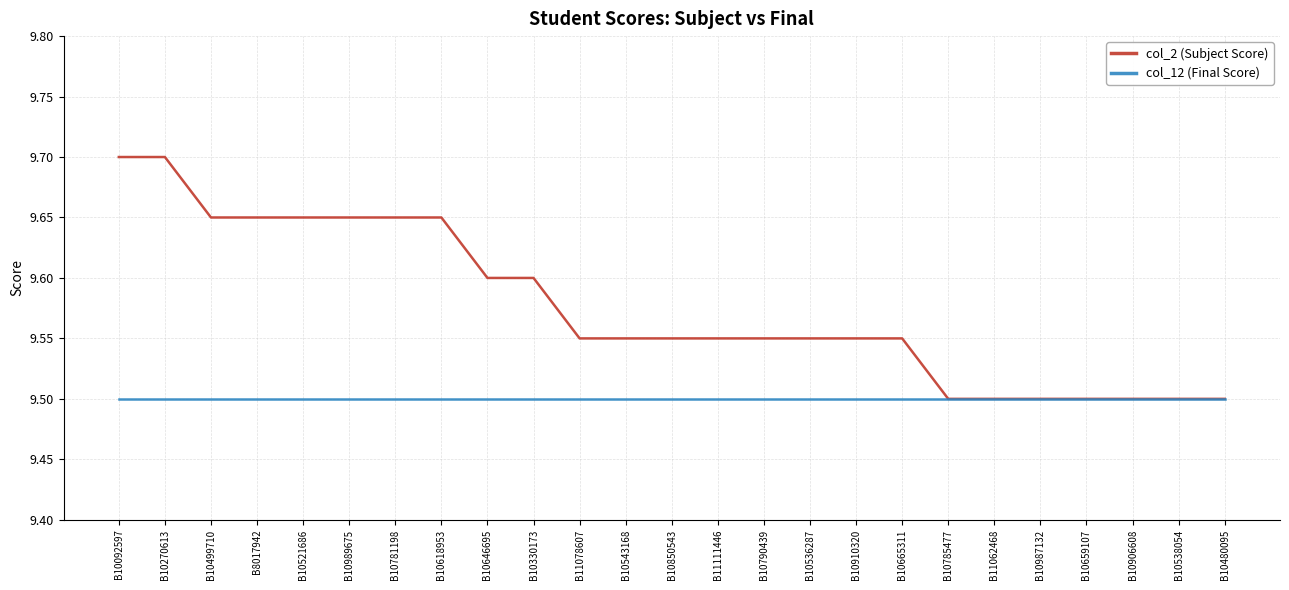

True or false: col_12 (Final Score) has a value of 9.5 at B8017942.

True